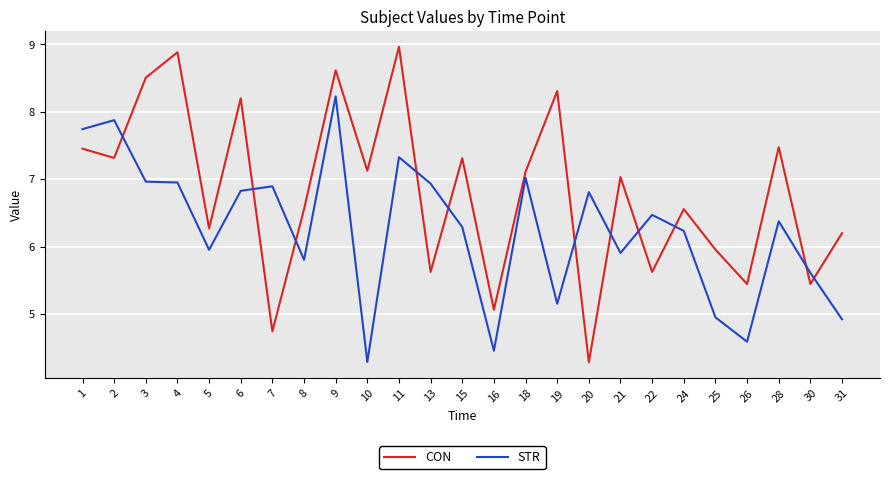

Which category has the highest value in the CON series?

11